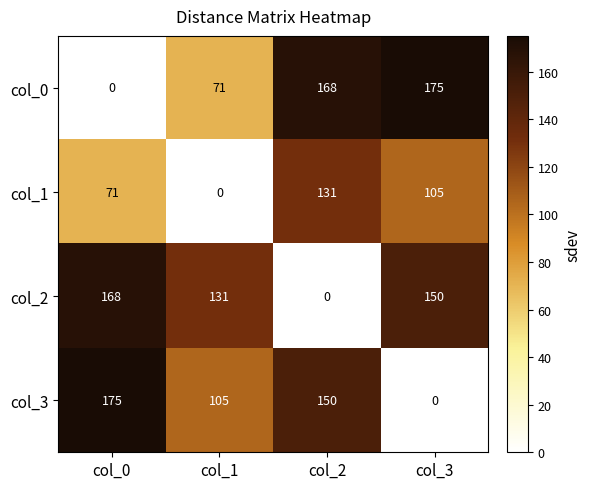

What is the maximum value shown in the chart?

175